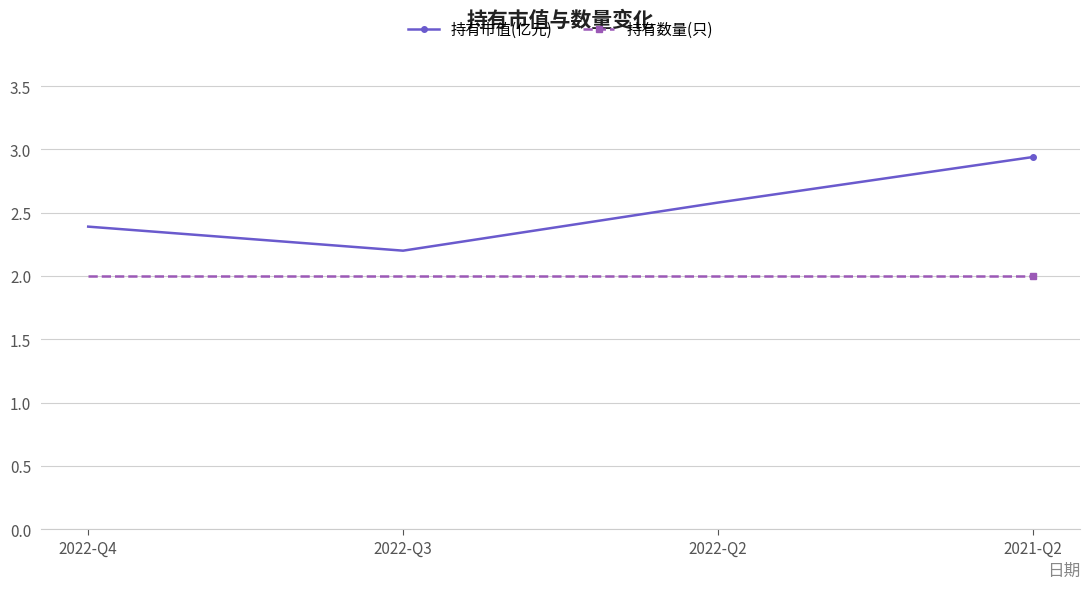

What is the approximate value of 持有市值(亿元) at 2022-Q3?

2.2